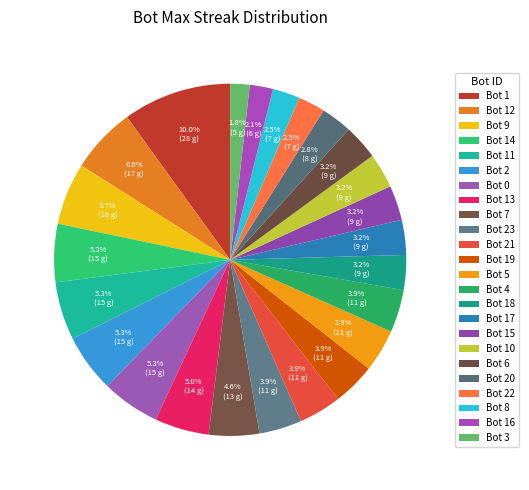

Rank the categories by value from highest to lowest.

1, 12, 9, 14, 11, 2, 0, 13, 7, 23, 21, 19, 5, 4, 18, 17, 15, 10, 6, 20, 22, 8, 16, 3